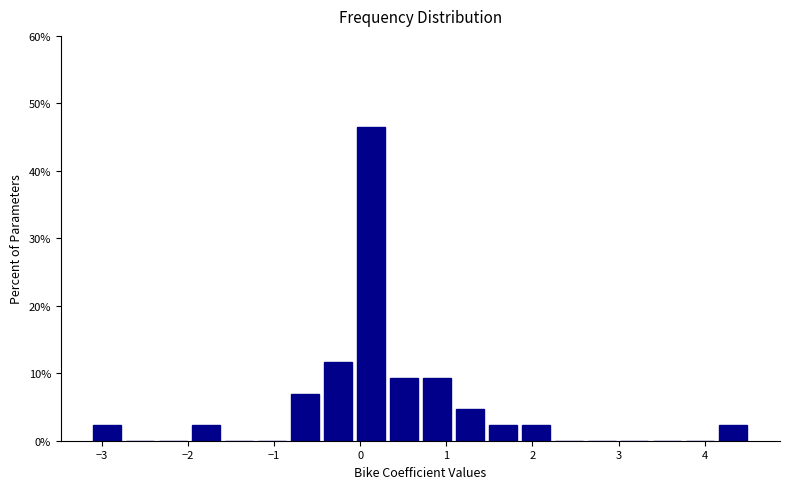

Around what value on the x-axis is the tallest bar? Give the approximate position of its centre, as read against the axis.

0.1